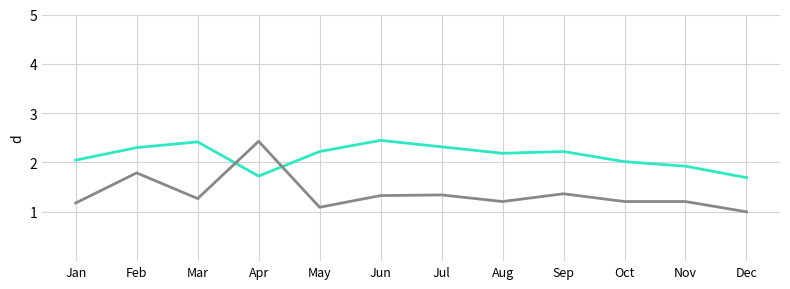

What is the spread (max minus min) of values at Jan?

0.9